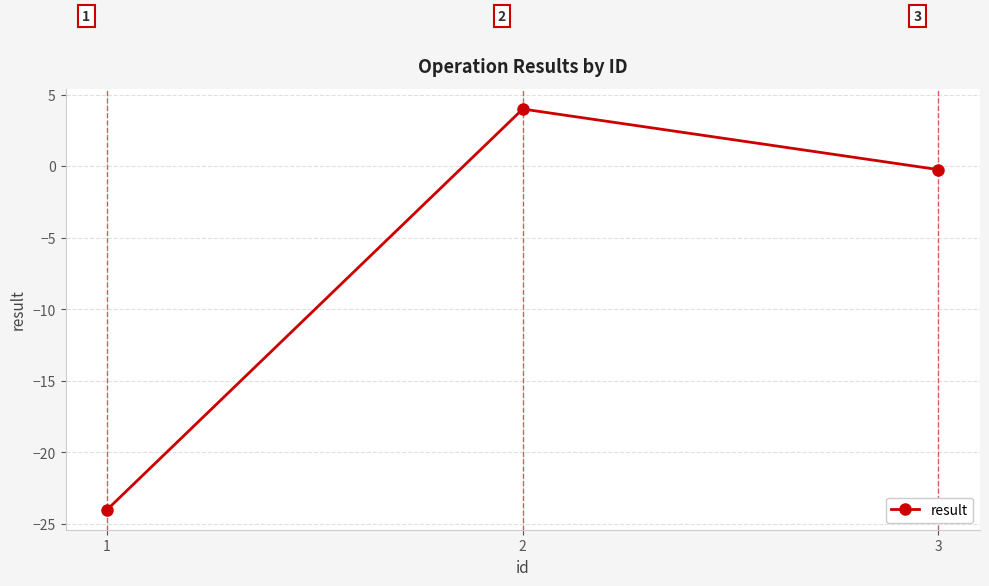

True or false: the data shows 4.0 at 2.

True